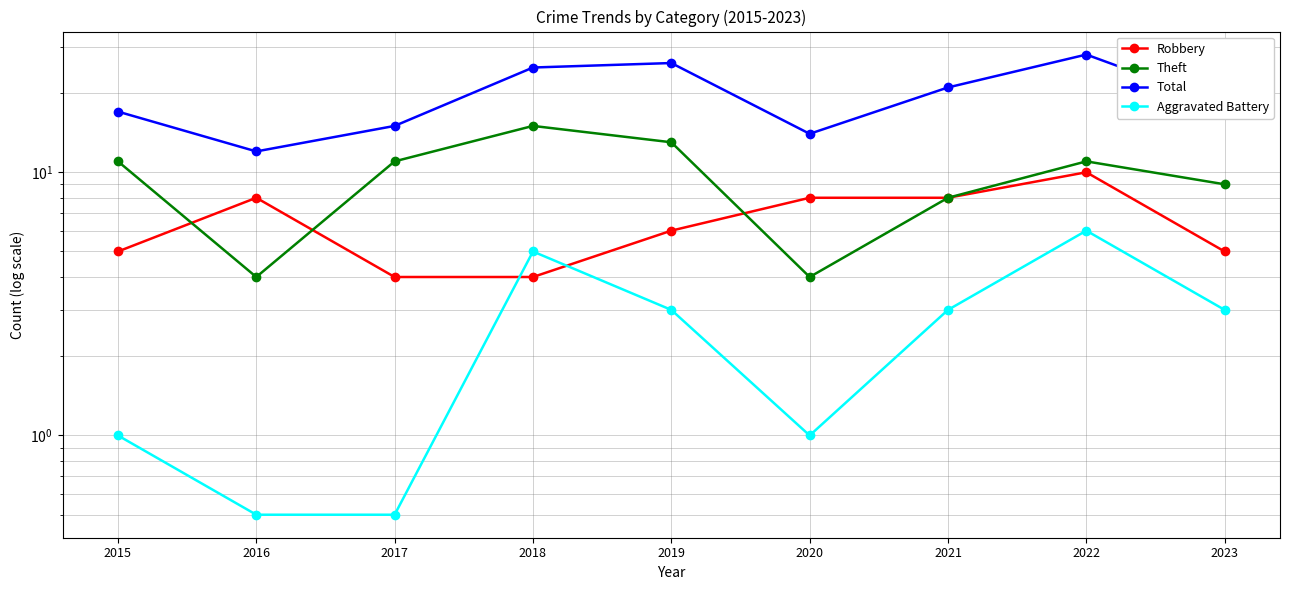

The value of Robbery at 2021 is 12.4. True or false?

False